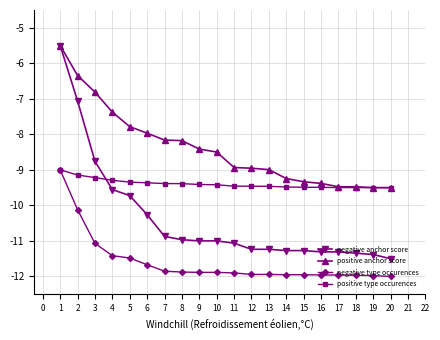

True or false: positive type occurences and negative anchor score cross at least once.

True